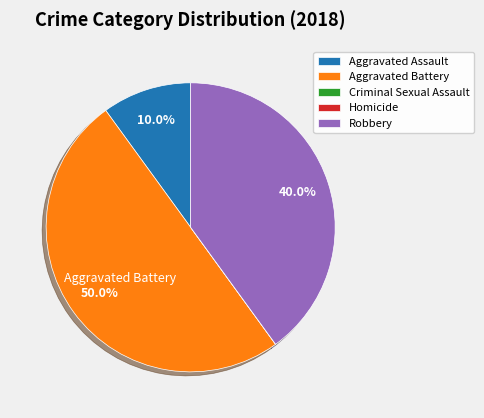

What portion of the pie excludes Robbery?

60.0%